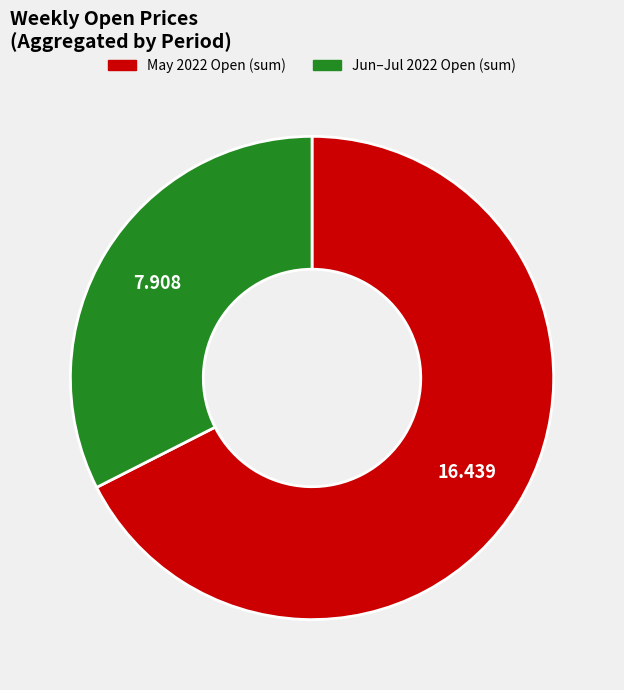

Is there any slice that represents more than half of the pie?

Yes